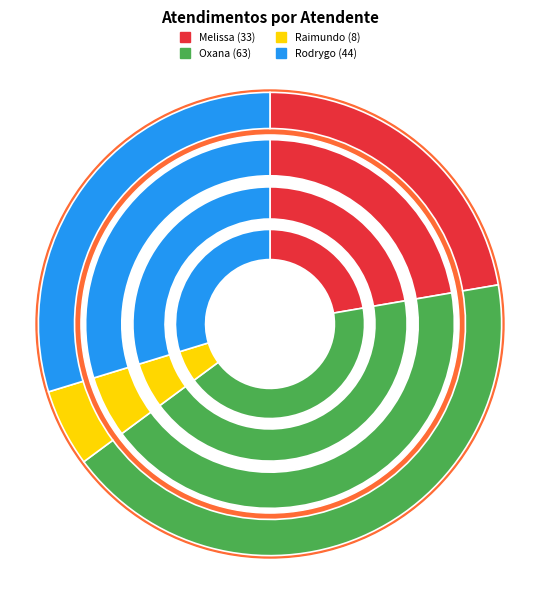

The Raimundo Francisco Taborda slice represents 1% of the pie. True or false?

False